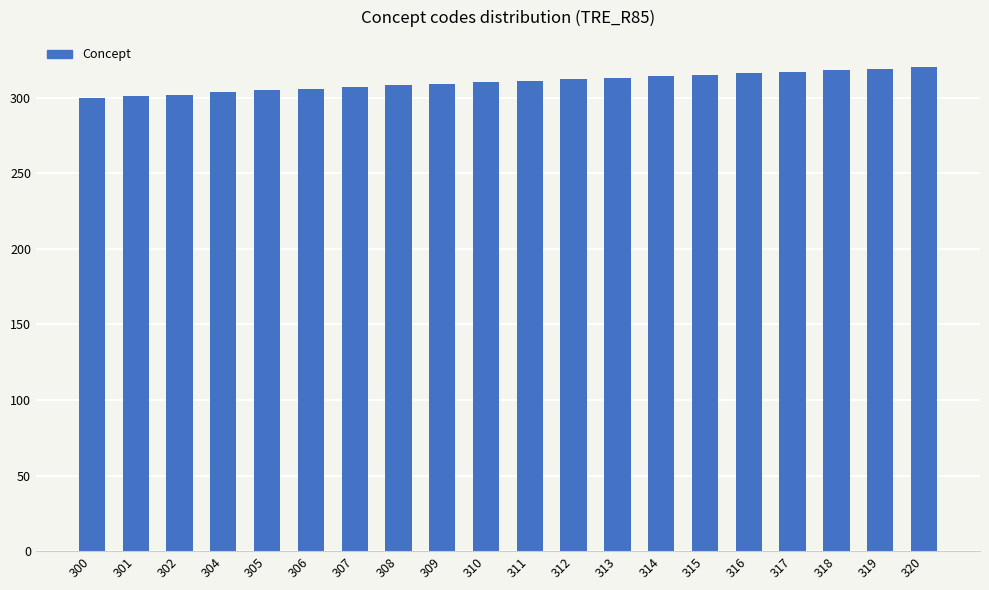

What is the difference between the second highest and minimum values?

19